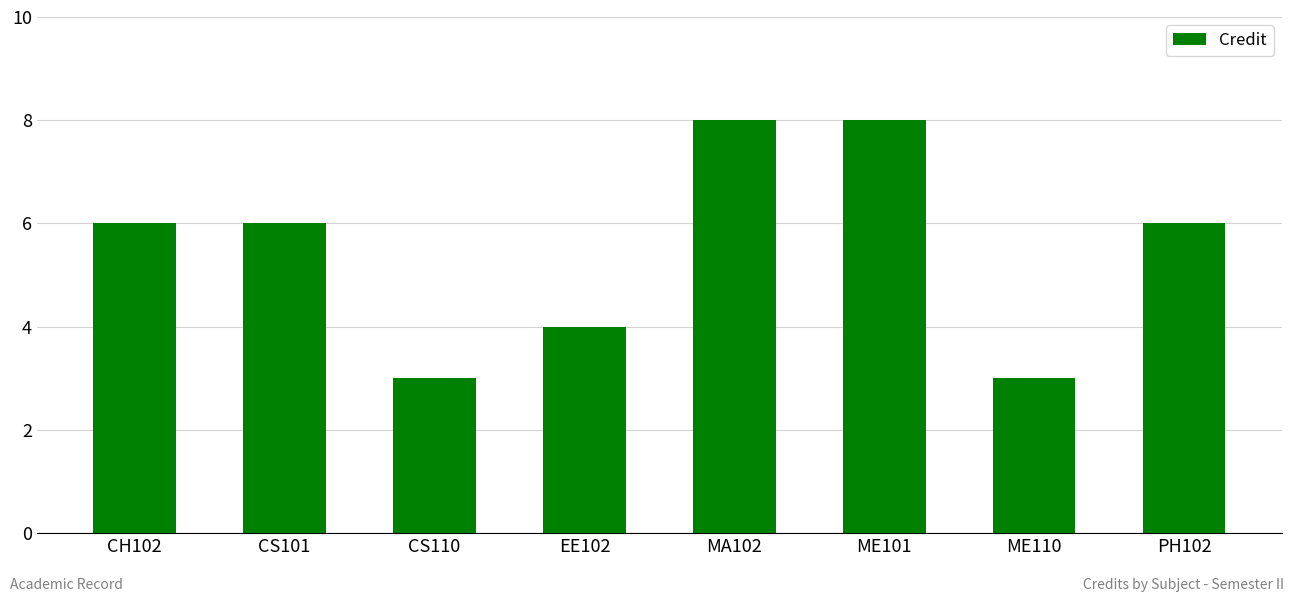

What is the change in value from CH102 to CS110?

-3